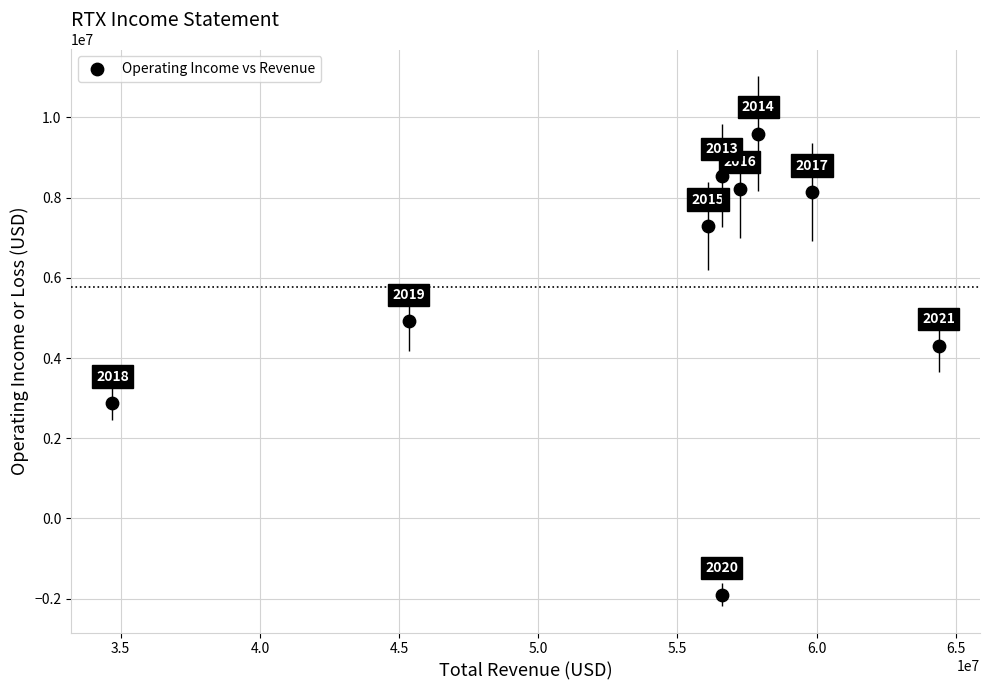

What is the range of X values (max minus min)?

29687000